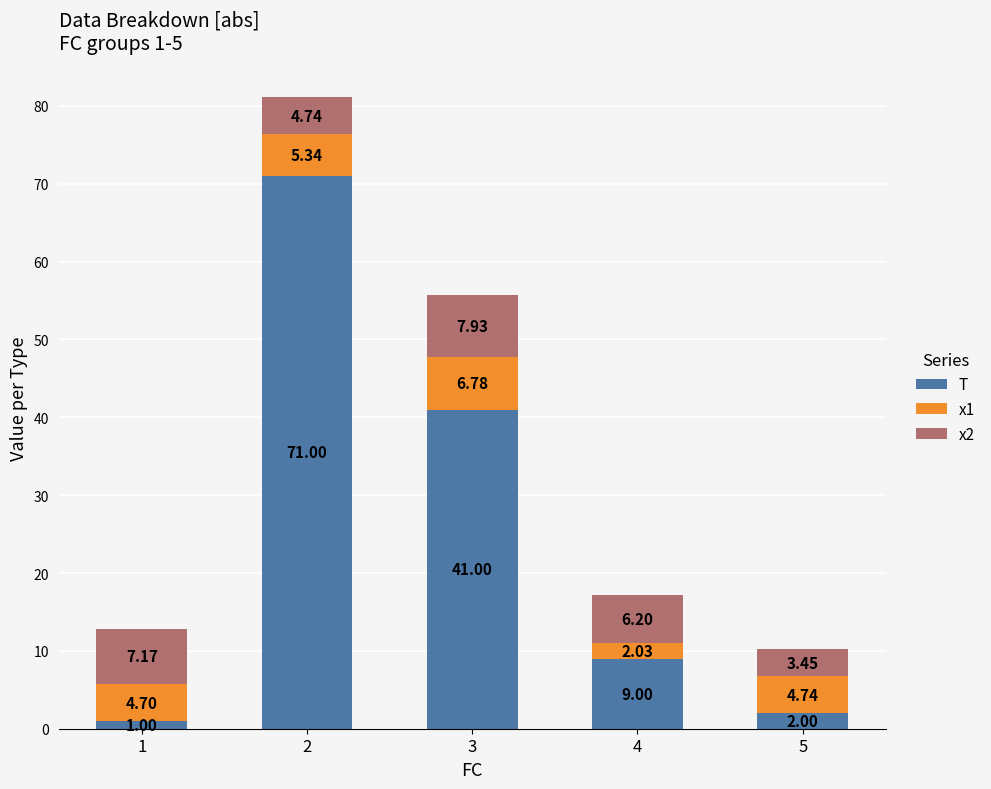

What is the total value across all series at 4?

17.2